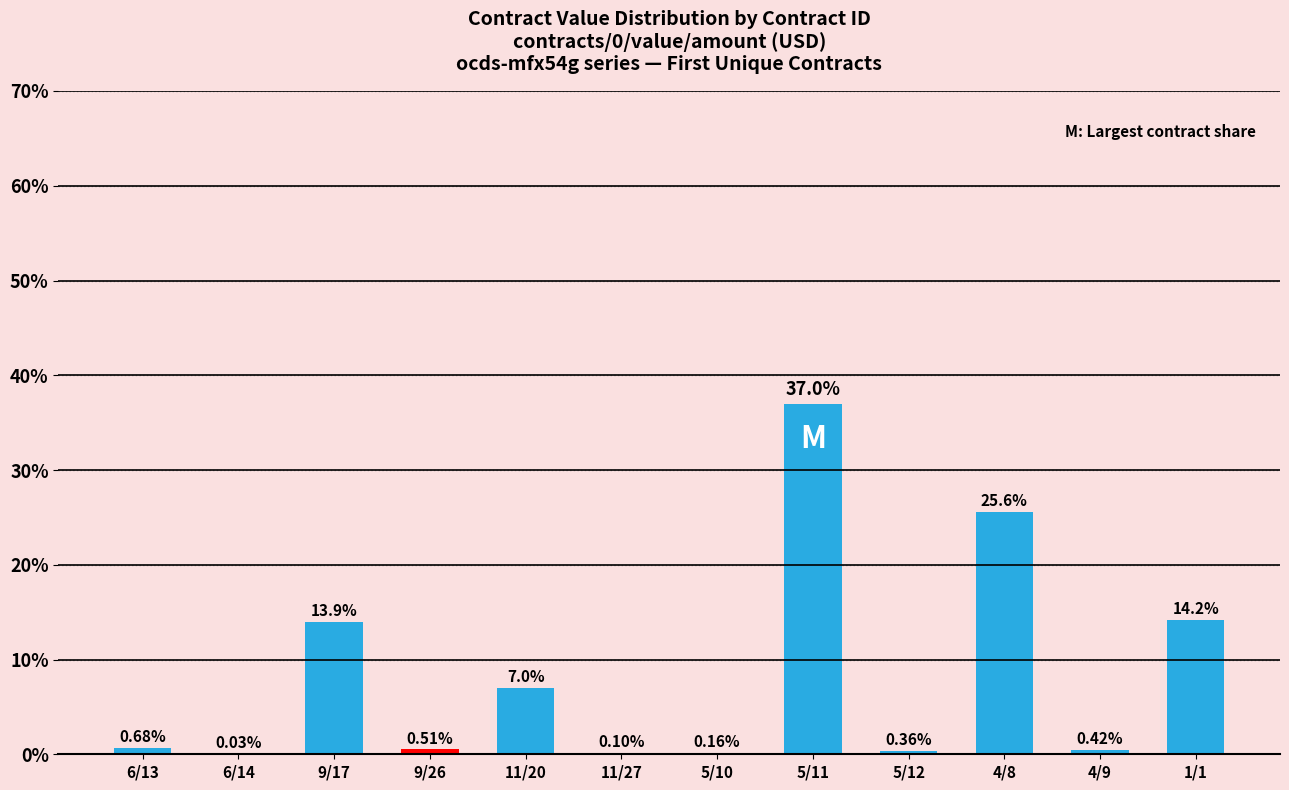

Between 5/10 and 6/13, which is larger?

6/13